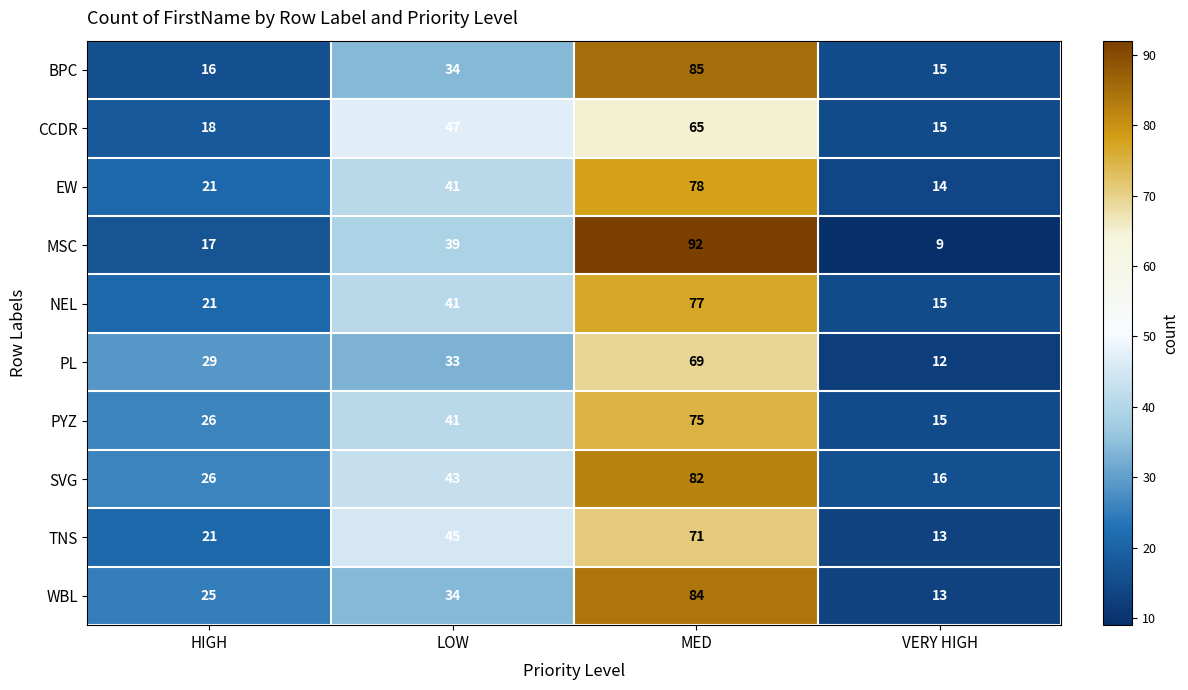

Which series has the largest total across all categories?

SVG